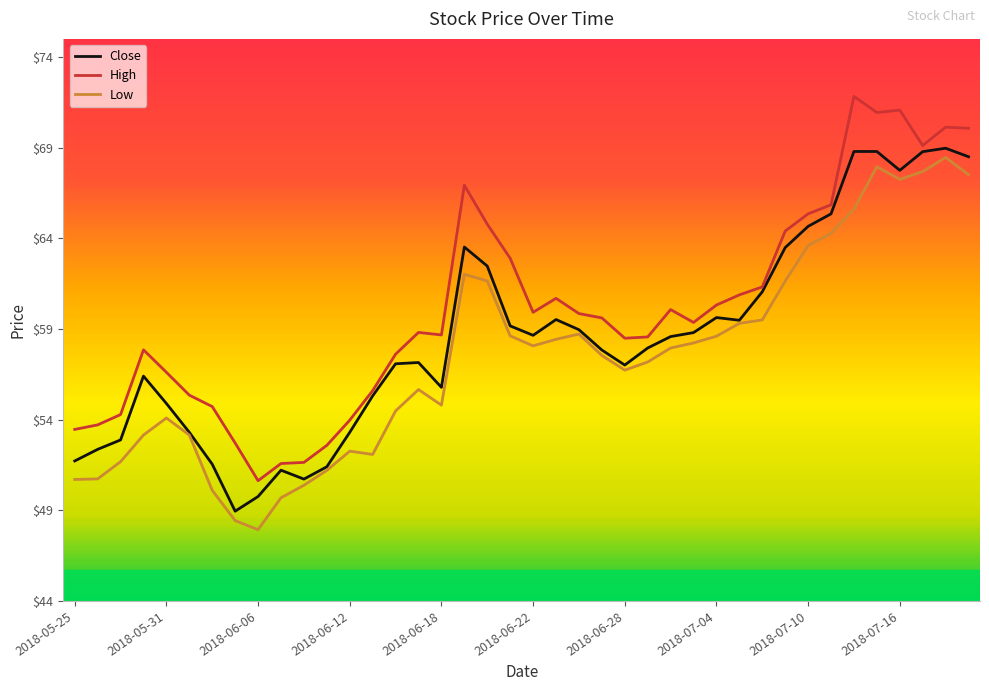

What is the average value of the Close series?

58.5